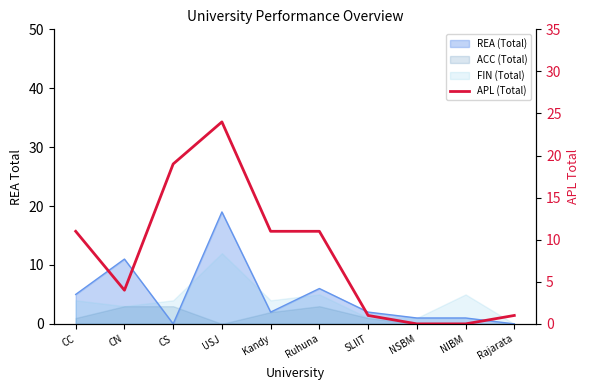

What is the value of the 3rd point from the left?

19